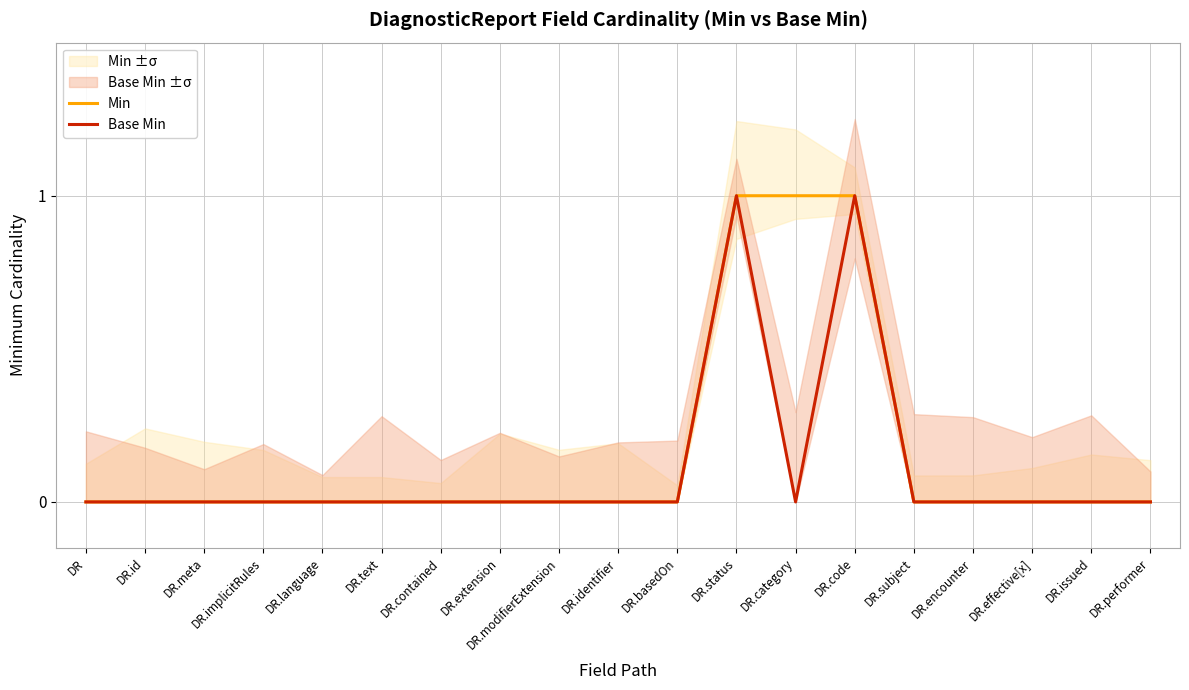

Reading left to right, what are all the values shown in this chart?

Min: 0	0	0	0	0	0	0	0	0	0	0	1	1	1	0	0	0	0	0
Base Min: 0	0	0	0	0	0	0	0	0	0	0	1	0	1	0	0	0	0	0